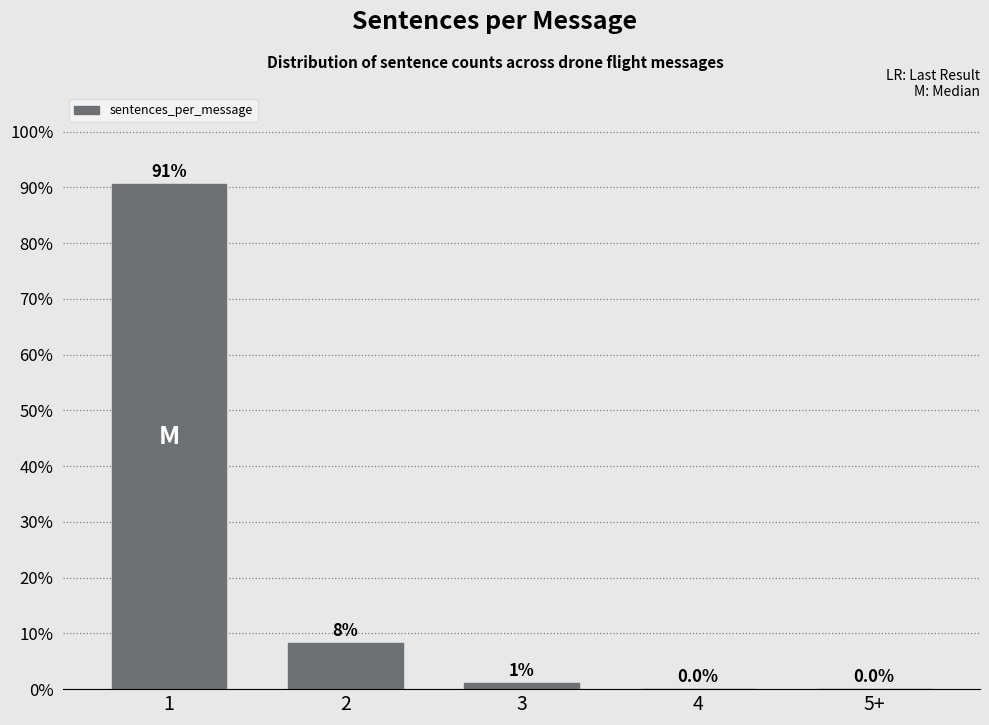

The value at 4 is 0.0. True or false?

True